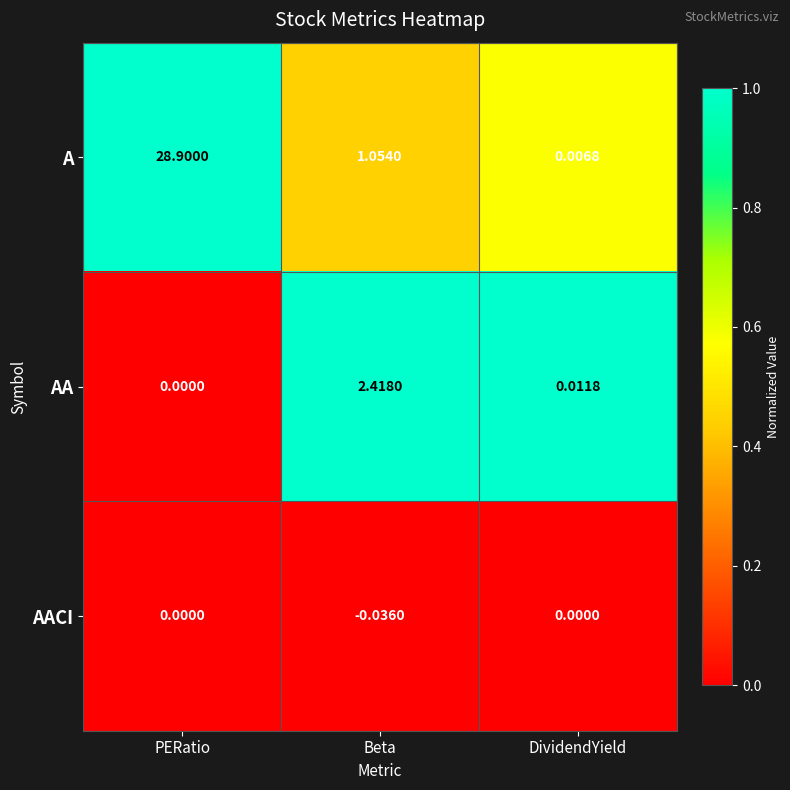

Which series has the largest total across all categories?

A